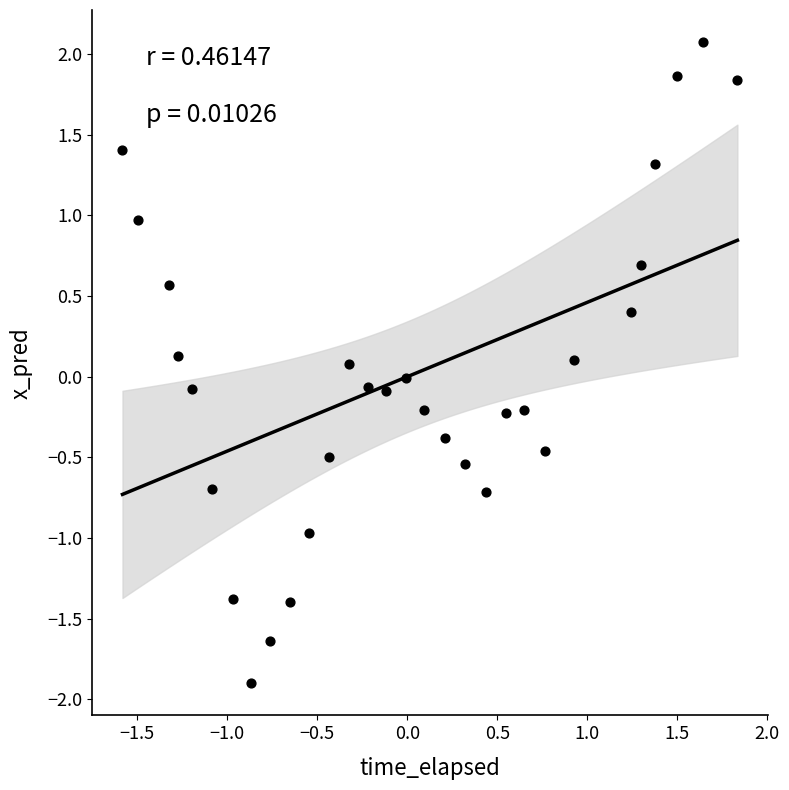

What is the range of X values (max minus min)?

3.4